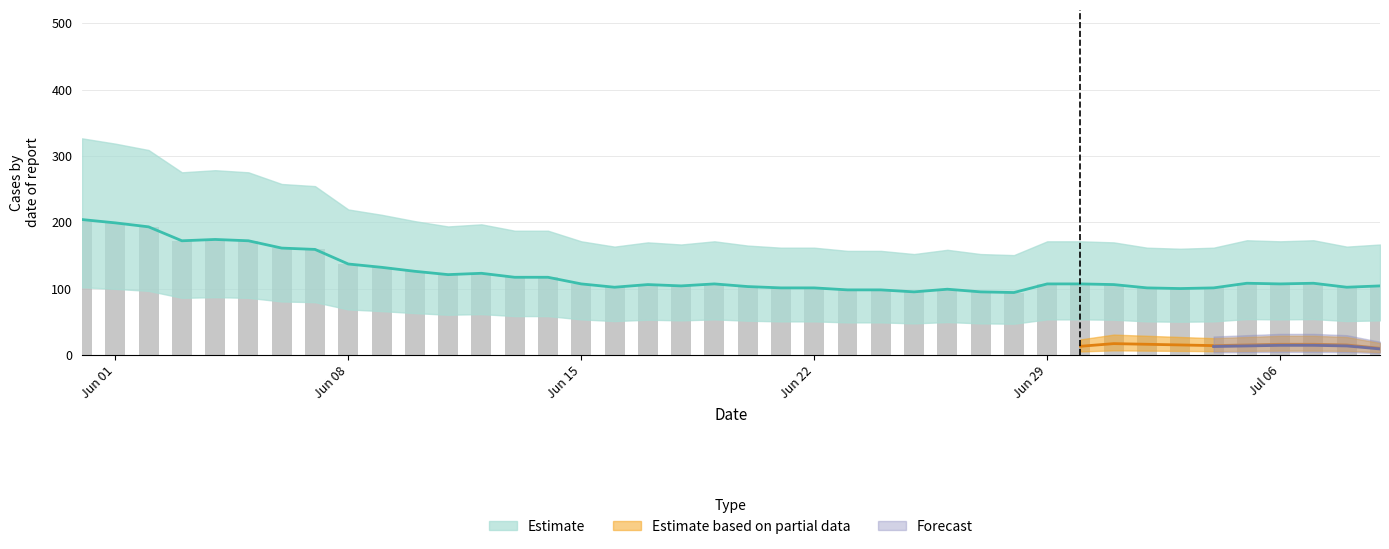

Count the number of categories in the chart.

40